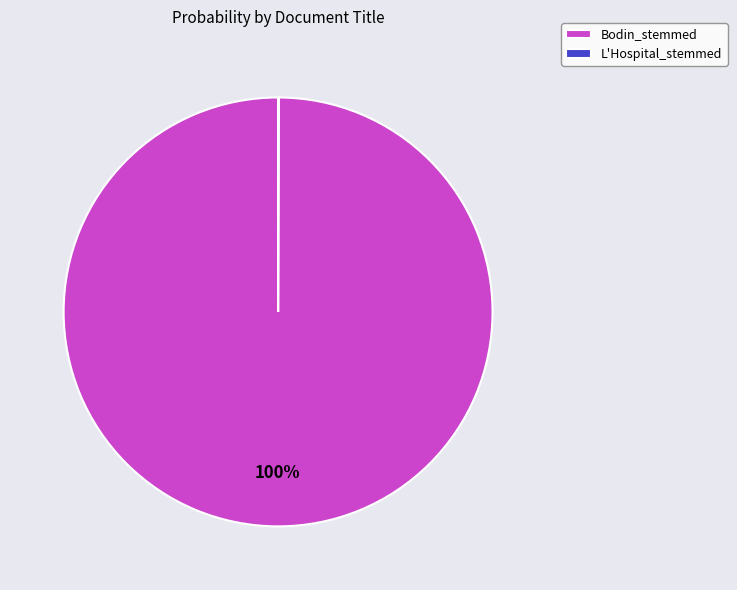

To the nearest percent, what is the difference between the largest and smallest slice percentages?

100%